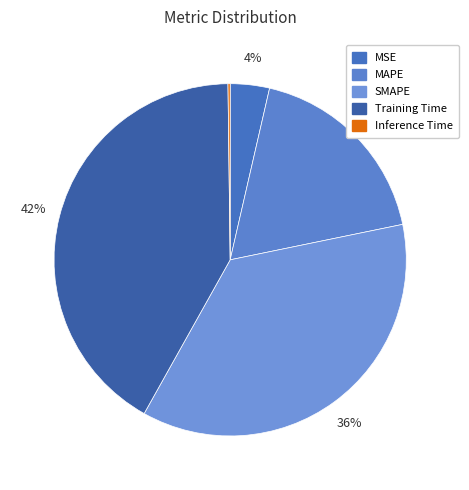

To the nearest percent, what is the difference between the largest and smallest slice percentages?

41%